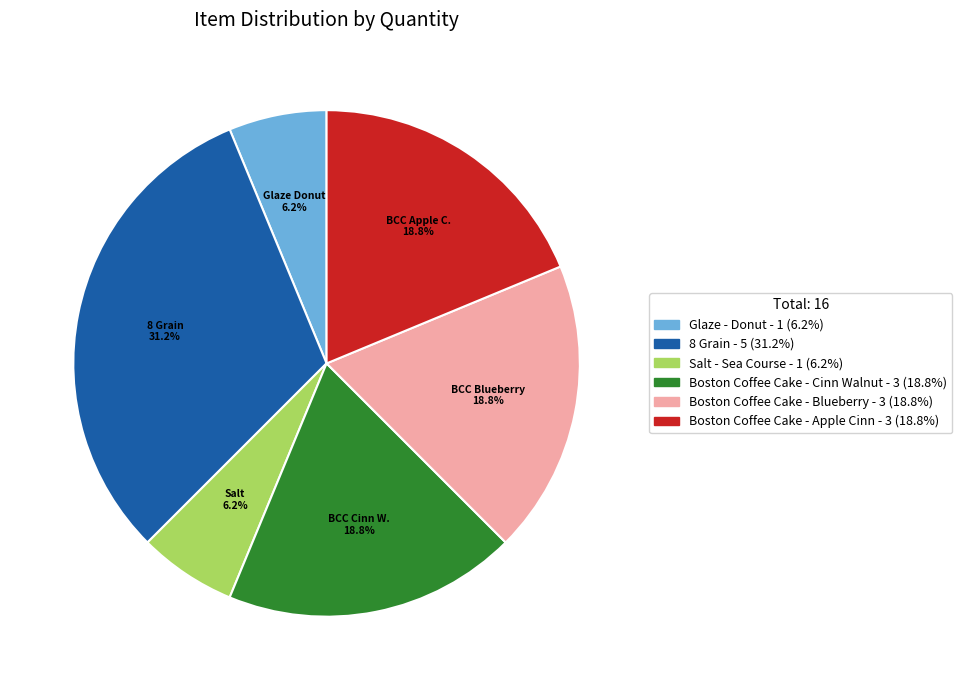

Which slice is the largest?

8 Grain